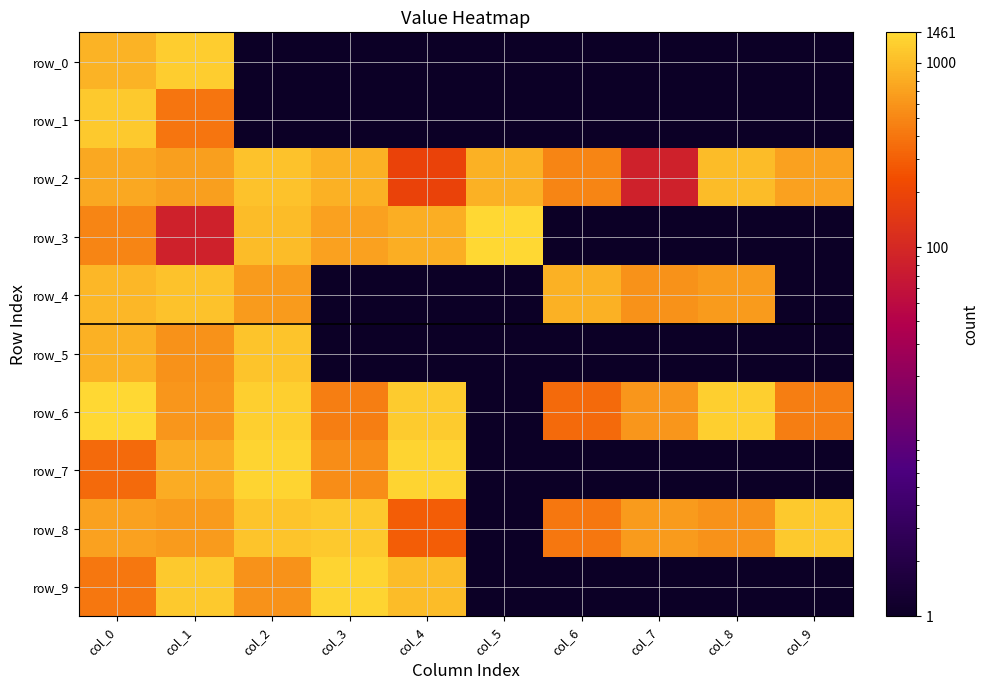

Reading left to right, what are all the values shown in this chart?

row_0: 891.7	1243.7	0.1	0.1	0.1	0.1	0.1	0.1	0.1	0.1
row_1: 1164.3	405.9	0.1	0.1	0.1	0.1	0.1	0.1	0.1	0.1
row_2: 781.3	695.9	1087.7	853.9	186.0	872.4	490.9	83.6	985.9	698.0
row_3: 490.9	83.6	985.9	698.0	829.7	1422.7	0.1	0.1	0.1	0.1
row_4: 938.2	1078.2	642.8	0.1	0.1	0.1	872.1	580.7	642.8	0.1
row_5: 872.1	580.7	1122.8	0.1	0.1	0.1	0.1	0.1	0.1	0.1
row_6: 1461.5	618.8	1300.5	451.8	1225.6	0.1	342.6	618.8	1300.5	451.8
row_7: 342.6	813.1	1359.0	552.0	1369.3	0.1	0.1	0.1	0.1	0.1
row_8: 698.5	647.1	1103.5	1196.7	291.2	0.1	410.7	647.1	579.6	1196.7
row_9: 410.7	1194.8	579.6	1374.9	1008.9	0.1	0.1	0.1	0.1	0.1